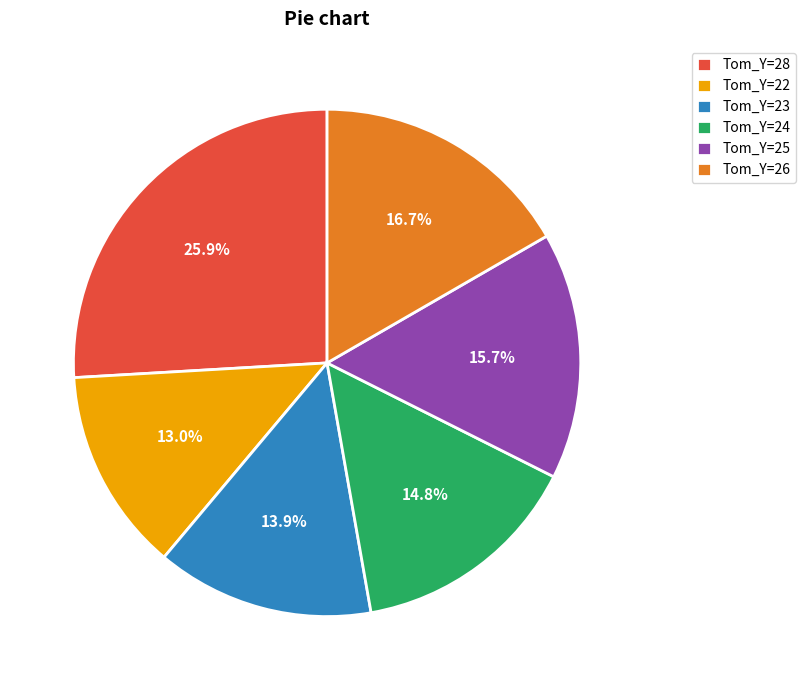

Between Tom_Y=28 and Tom_Y=23, which is larger?

Tom_Y=28